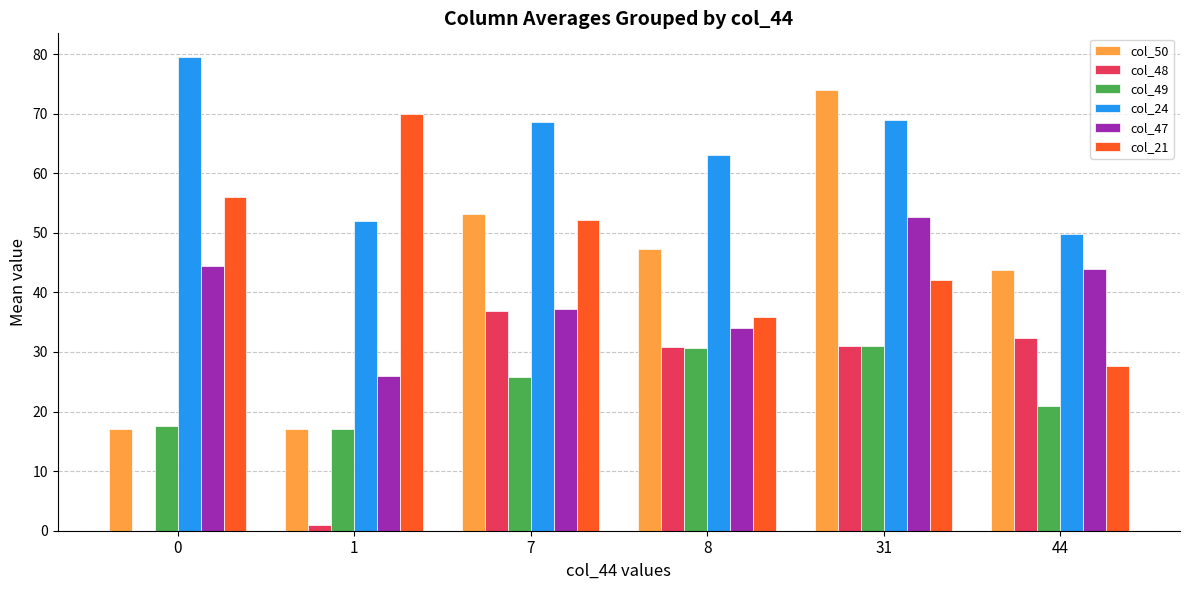

How many values in the col_50 series exceed 47?

3